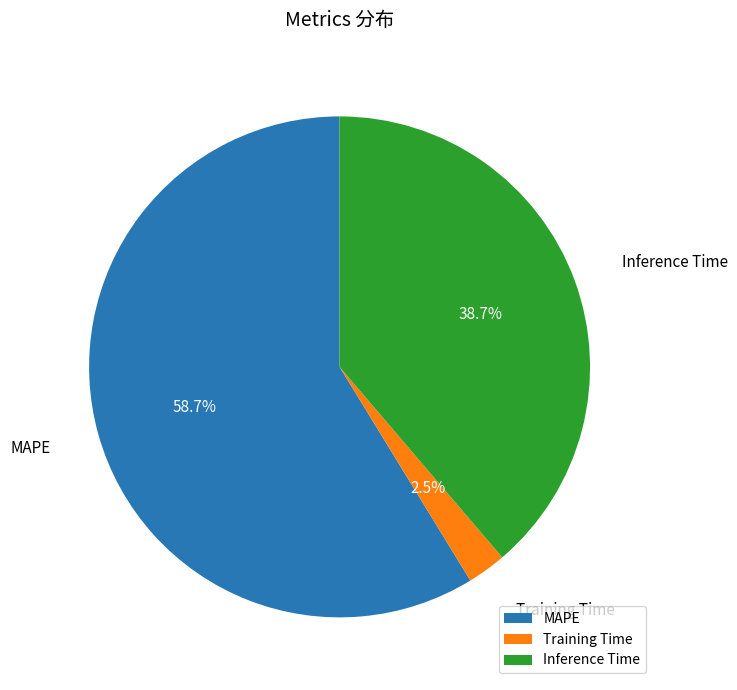

Rank the categories by value from highest to lowest.

MAPE, Inference Time, Training Time